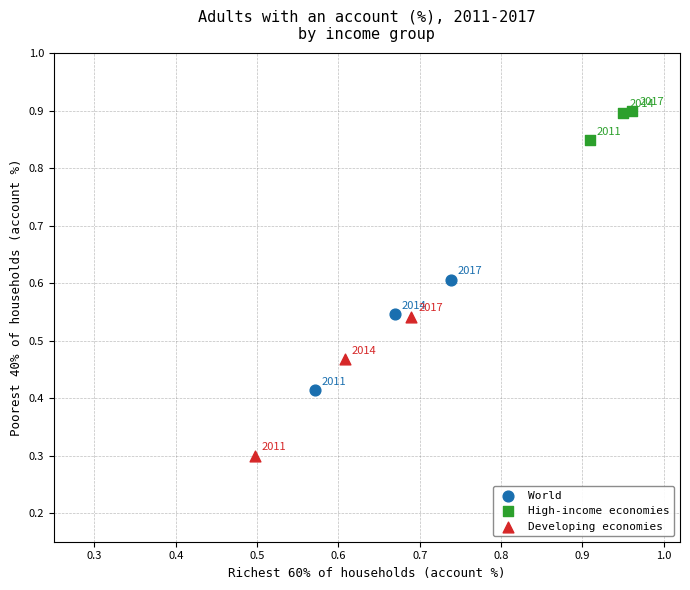

Which series contains the lowest Y value?

Developing economies